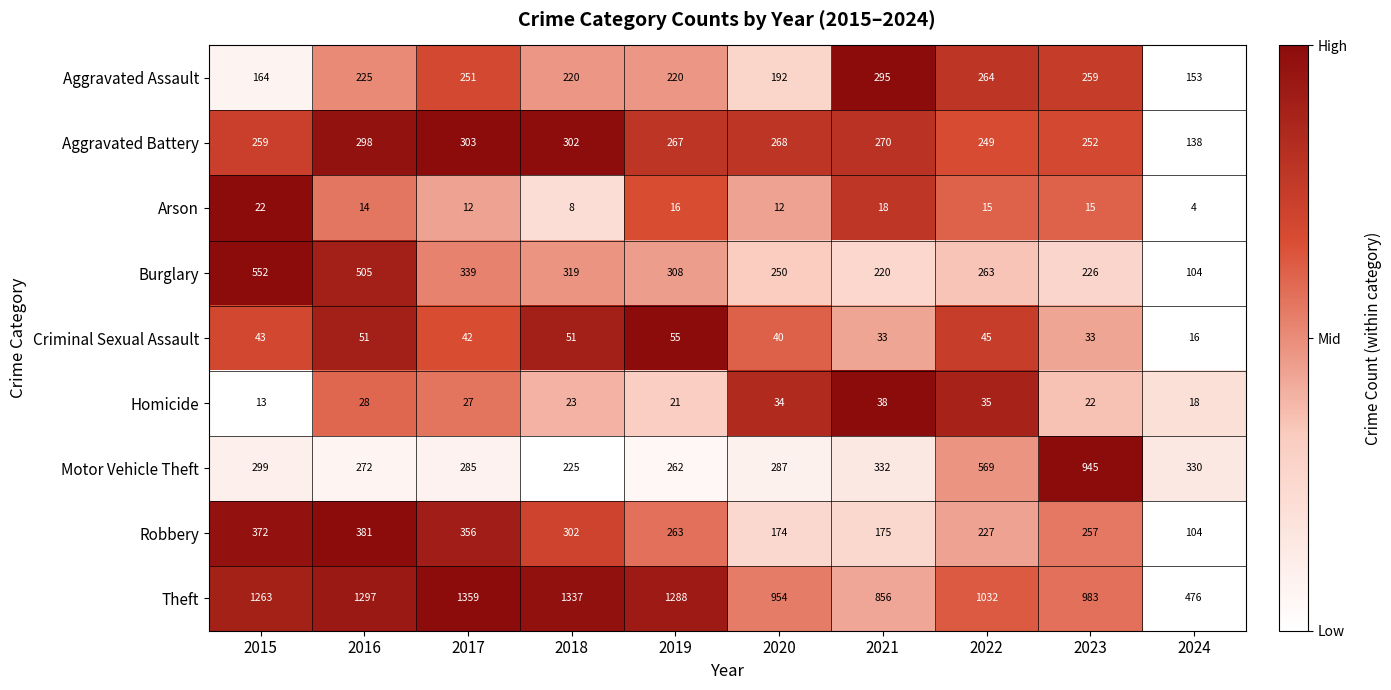

What is the difference between the maximum and minimum values in the Motor Vehicle Theft series?

720